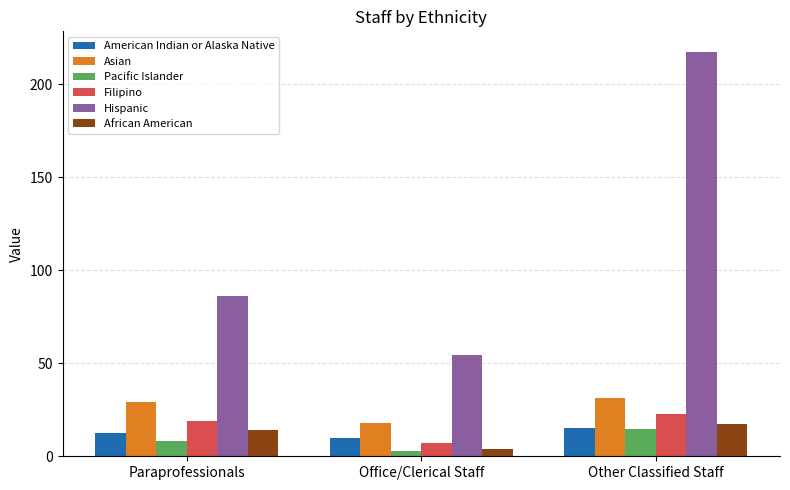

Reading right to left, what are all the values shown in this chart?

American Indian or Alaska Native: 15.2	9.6	12.5
Asian: 31.4	18.0	29.2
Pacific Islander: 14.9	3.0	8.1
Filipino: 22.6	7.0	19.2
Hispanic: 217.4	54.4	86.1
African American: 17.6	4.0	14.3